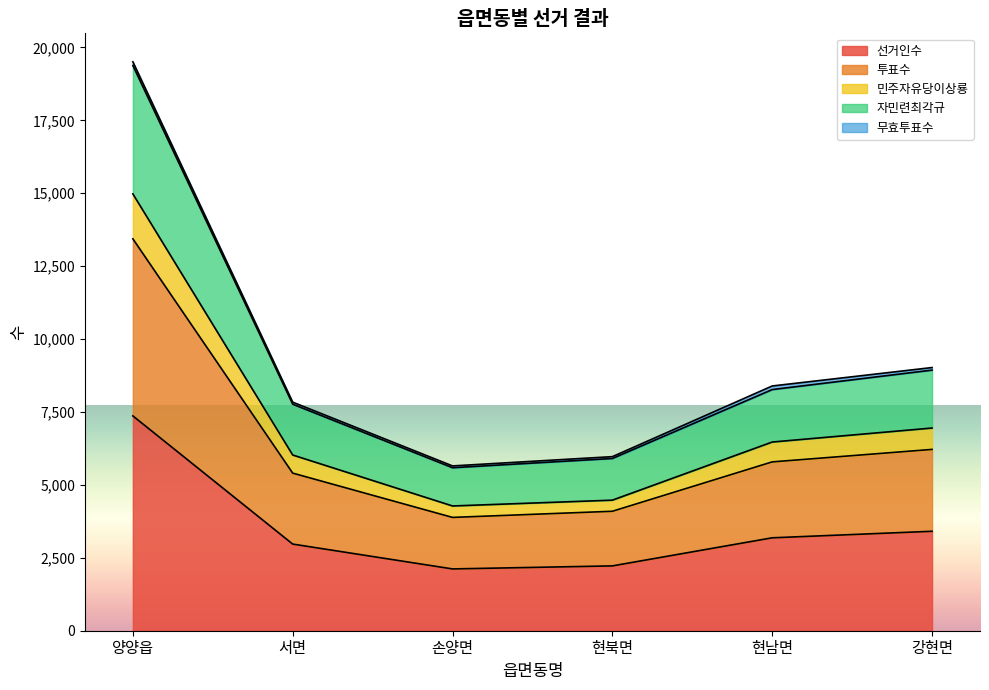

What is the highest value of the 선거인수 series?

7366